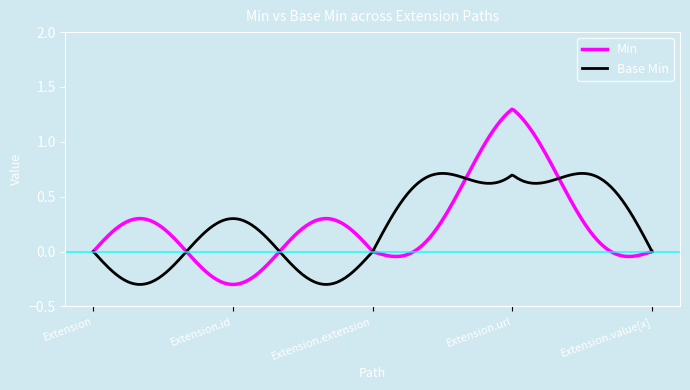

Rank the series by their maximum value, from highest to lowest.

Min, Base Min